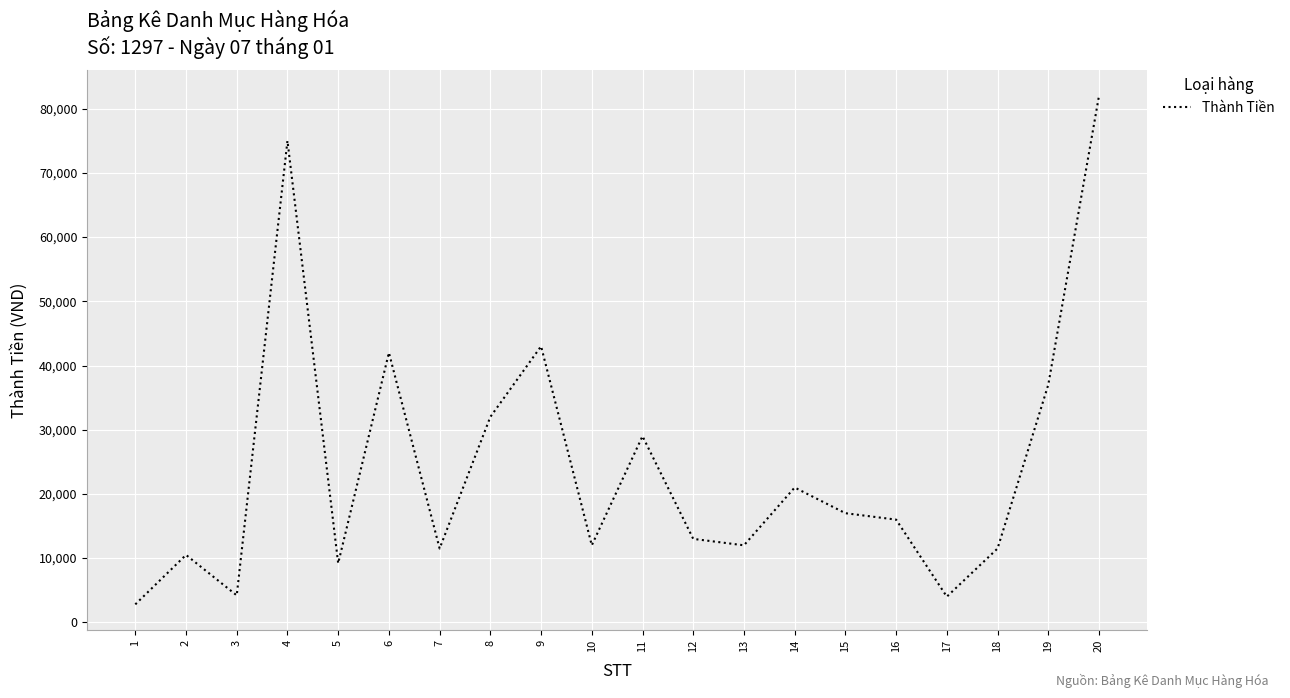

Which has a higher value, 16 or 2?

16